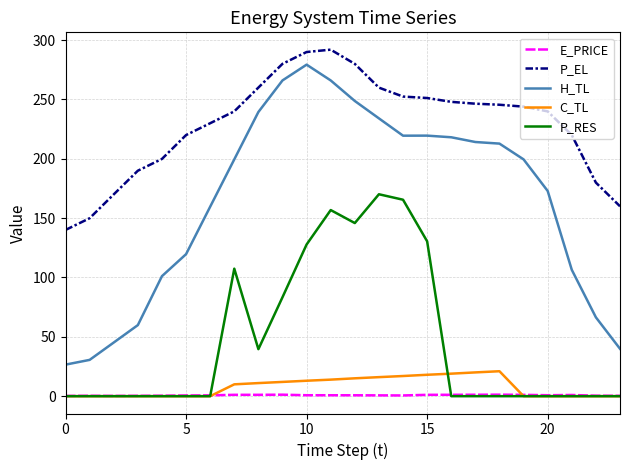

What are all the series names shown in the legend?

E_PRICE, P_EL, H_TL, C_TL, P_RES